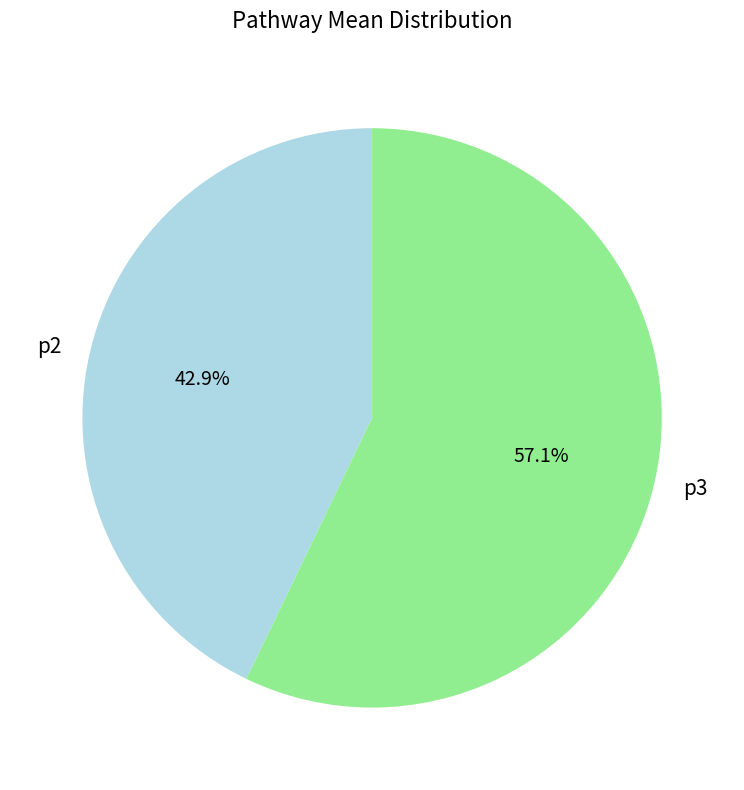

Which category has the smallest portion of the pie?

p2